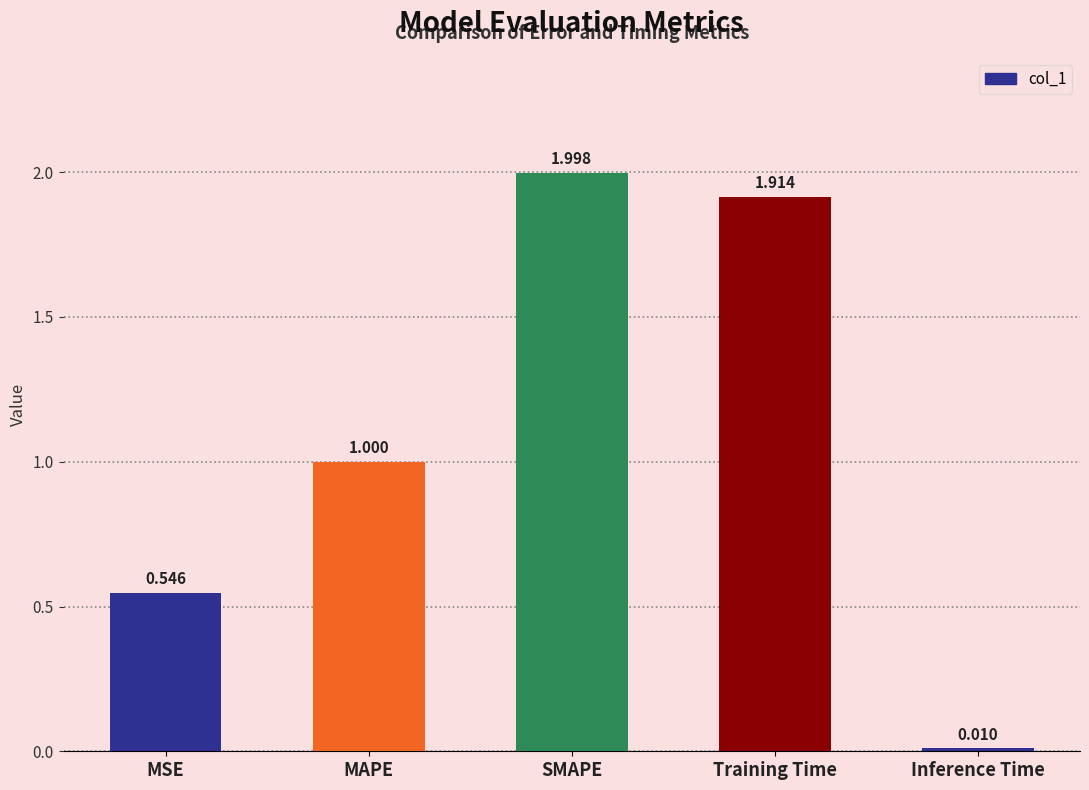

At which category does the chart reach its peak across all series?

SMAPE